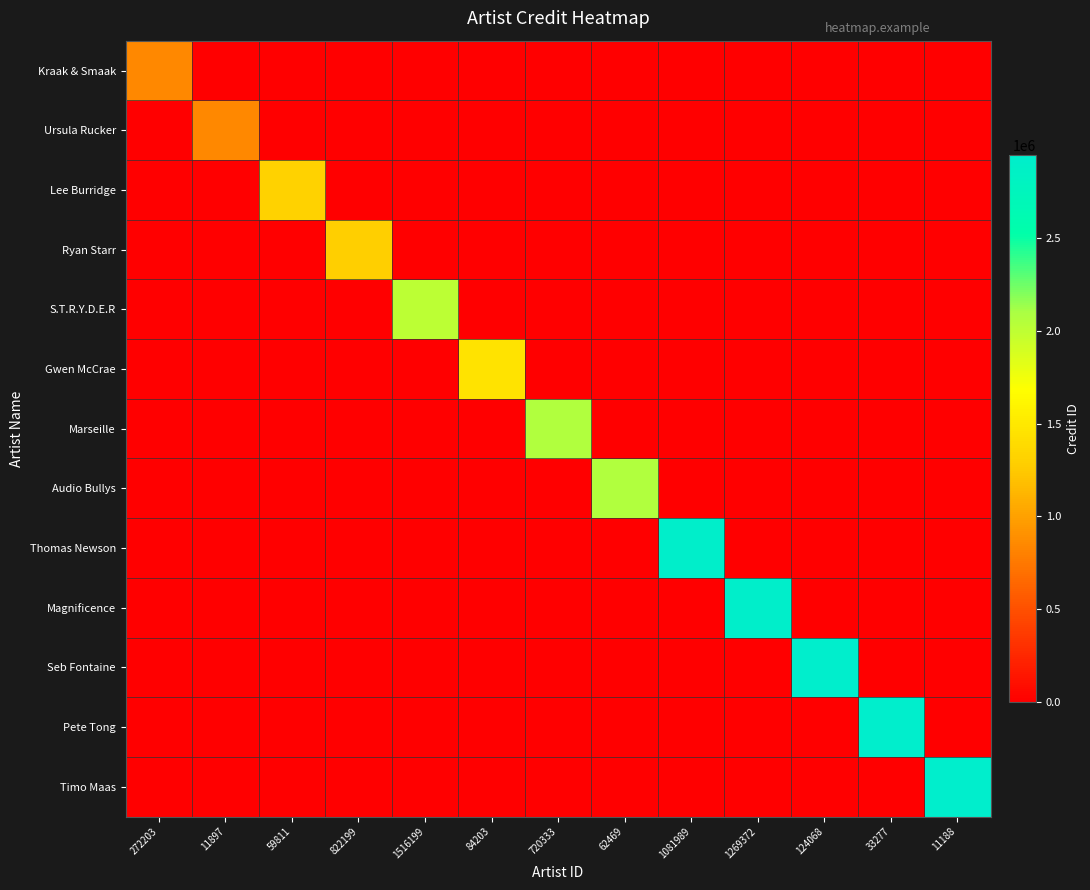

What is the spread (max minus min) of values at 33277?

2947515